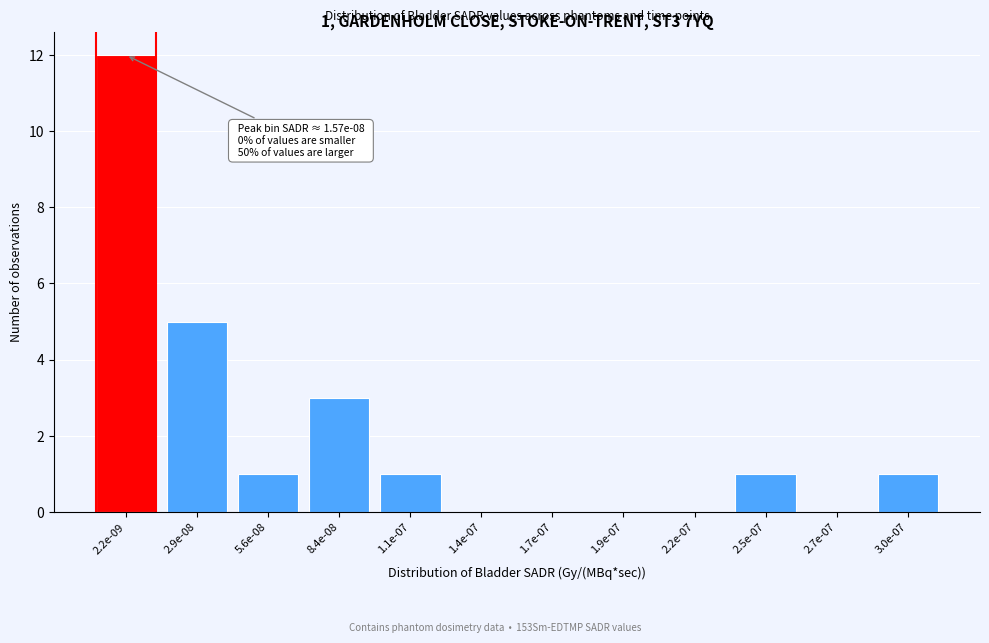

Reading left to right, list all the values displayed in this chart.

2.2e-09=12	2.9e-08=5	5.6e-08=1	8.4e-08=3	1.1e-07=1	1.4e-07=0	1.7e-07=0	1.9e-07=0	2.2e-07=0	2.5e-07=1	2.7e-07=0	3.0e-07=1